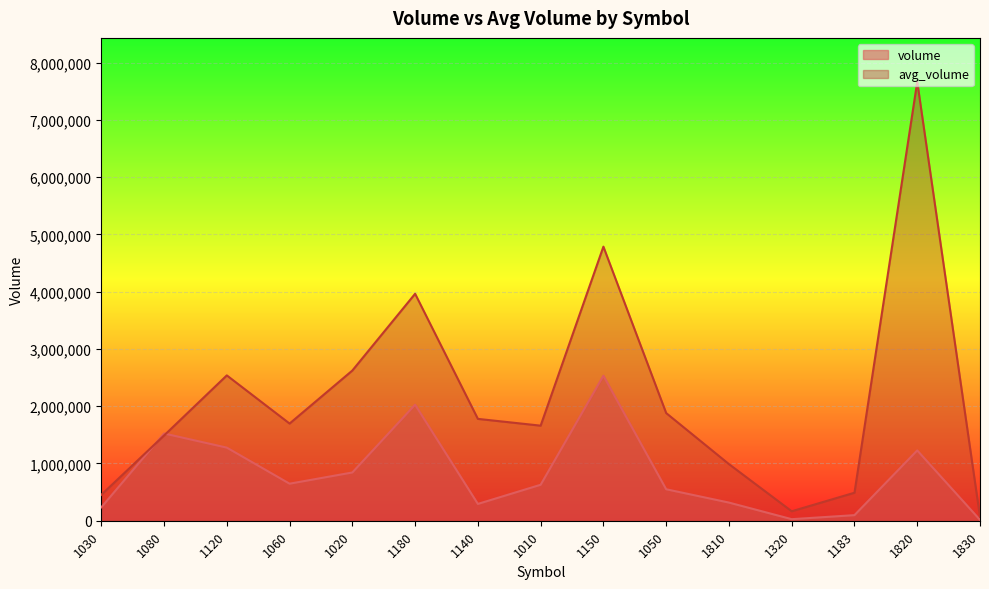

Reading left to right, list all the values displayed in this chart.

volume: 234143	1523733	1276646	646865	842750	2026111	293541	628055	2532547	549674	317045	27162	97579	1227945	14766
avg_volume: 452364	1488312	2538162	1696967	2623063	3963706	1778666	1660323	4786455	1880216	988765	165198	488922	7665699	67288